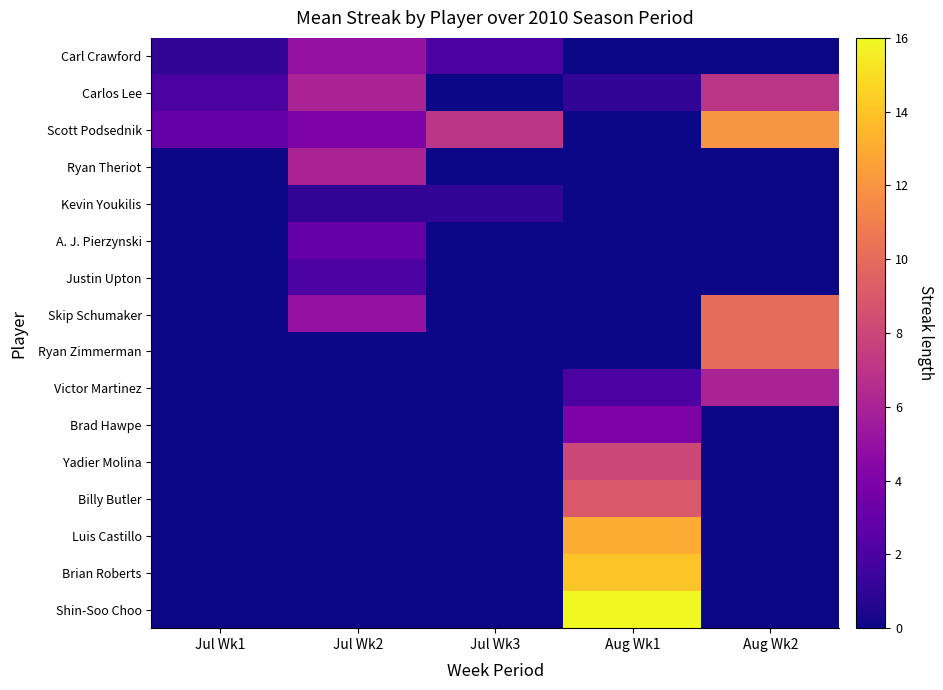

Reading right to left, extract all data points from this chart.

Carl Crawford: Aug Wk2=0	Aug Wk1=0	Jul Wk3=2	Jul Wk2=5	Jul Wk1=1
Carlos Lee: Aug Wk2=7	Aug Wk1=1	Jul Wk3=0	Jul Wk2=6	Jul Wk1=2
Scott Podsednik: Aug Wk2=12	Aug Wk1=0	Jul Wk3=7	Jul Wk2=4	Jul Wk1=3
Ryan Theriot: Aug Wk2=0	Aug Wk1=0	Jul Wk3=0	Jul Wk2=6	Jul Wk1=0
Kevin Youkilis: Aug Wk2=0	Aug Wk1=0	Jul Wk3=1	Jul Wk2=1	Jul Wk1=0
A. J. Pierzynski: Aug Wk2=0	Aug Wk1=0	Jul Wk3=0	Jul Wk2=3	Jul Wk1=0
Justin Upton: Aug Wk2=0	Aug Wk1=0	Jul Wk3=0	Jul Wk2=2	Jul Wk1=0
Skip Schumaker: Aug Wk2=10	Aug Wk1=0	Jul Wk3=0	Jul Wk2=5	Jul Wk1=0
Ryan Zimmerman: Aug Wk2=10	Aug Wk1=0	Jul Wk3=0	Jul Wk2=0	Jul Wk1=0
Victor Martinez: Aug Wk2=6	Aug Wk1=2	Jul Wk3=0	Jul Wk2=0	Jul Wk1=0
Brad Hawpe: Aug Wk2=0	Aug Wk1=4	Jul Wk3=0	Jul Wk2=0	Jul Wk1=0
Yadier Molina: Aug Wk2=0	Aug Wk1=8	Jul Wk3=0	Jul Wk2=0	Jul Wk1=0
Billy Butler: Aug Wk2=0	Aug Wk1=9	Jul Wk3=0	Jul Wk2=0	Jul Wk1=0
Luis Castillo: Aug Wk2=0	Aug Wk1=13	Jul Wk3=0	Jul Wk2=0	Jul Wk1=0
Brian Roberts: Aug Wk2=0	Aug Wk1=14	Jul Wk3=0	Jul Wk2=0	Jul Wk1=0
Shin-Soo Choo: Aug Wk2=0	Aug Wk1=16	Jul Wk3=0	Jul Wk2=0	Jul Wk1=0